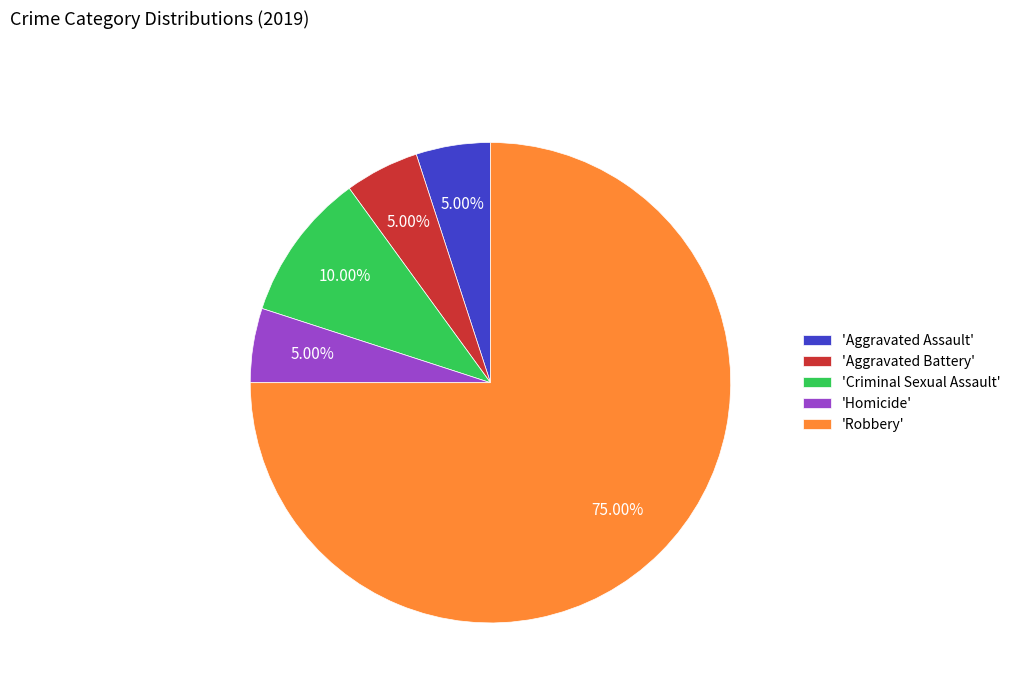

Which slice is the largest?

'Robbery'